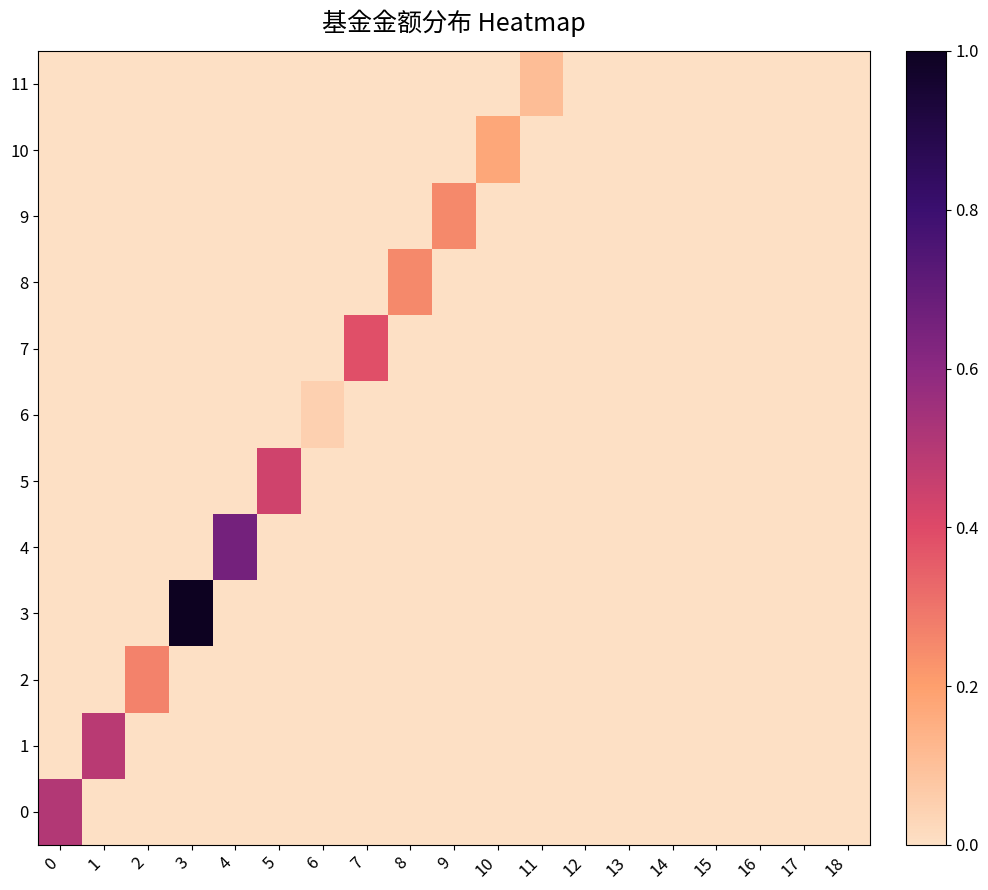

Which series changed the most between 11 and 16?

11